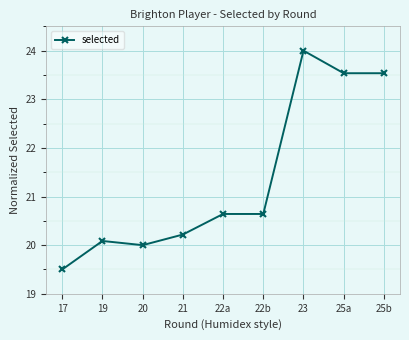

Reading left to right, transcribe all the data shown in this chart.

17=19.5	19=20.1	20=20.0	21=20.2	22a=20.6	22b=20.6	23=24.0	25a=23.5	25b=23.5